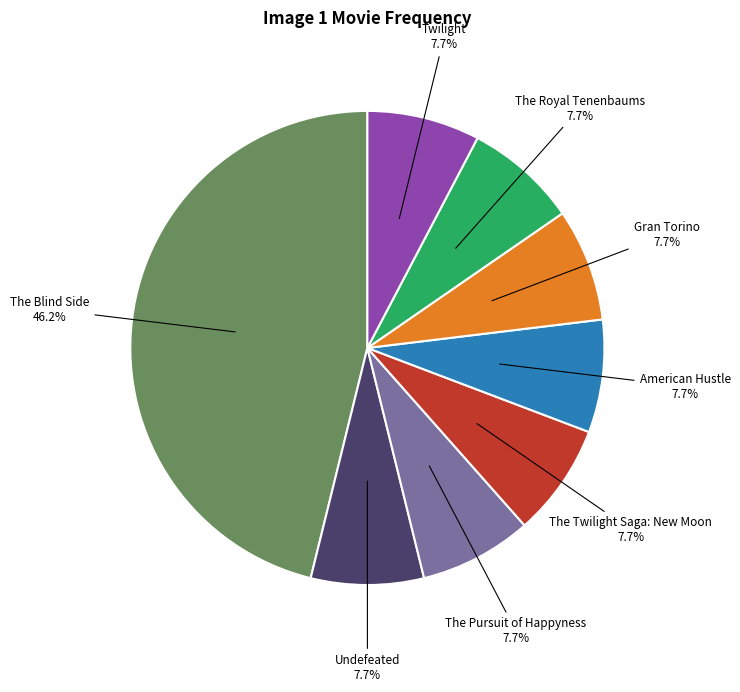

Does American Hustle account for over 50% of the chart?

No